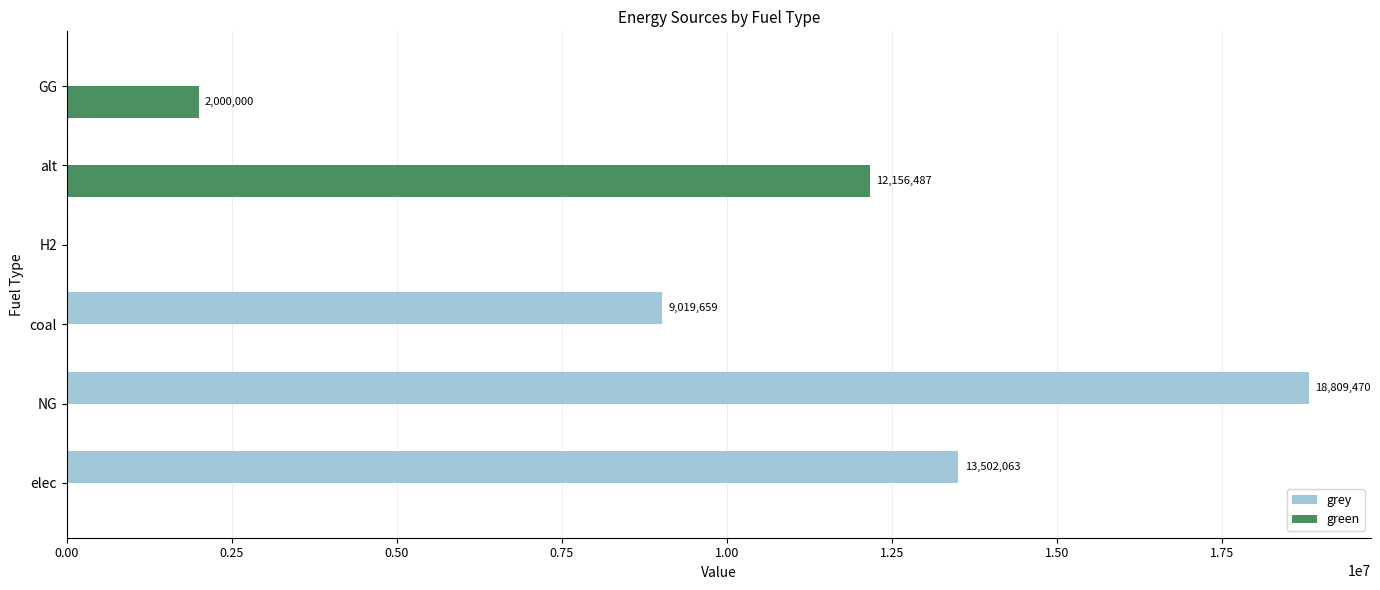

How many categories are shown in the chart?

6